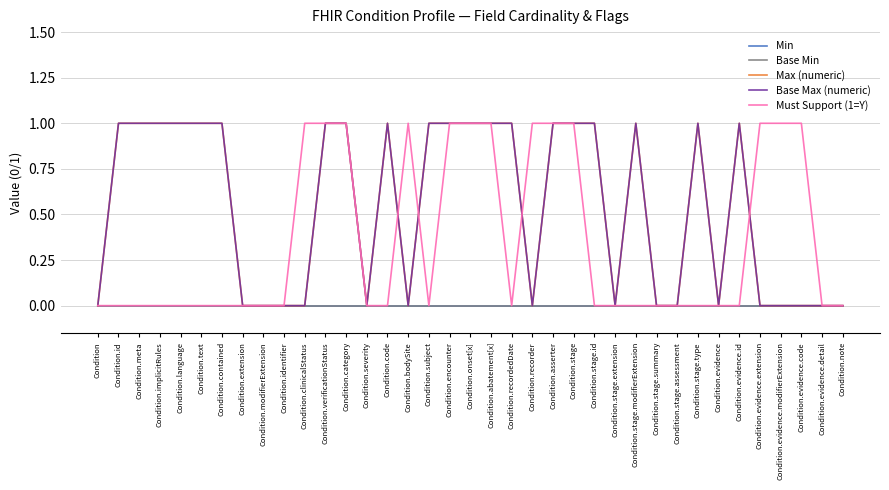

The Max (numeric) series shows 0 at Condition.id. True or false?

False